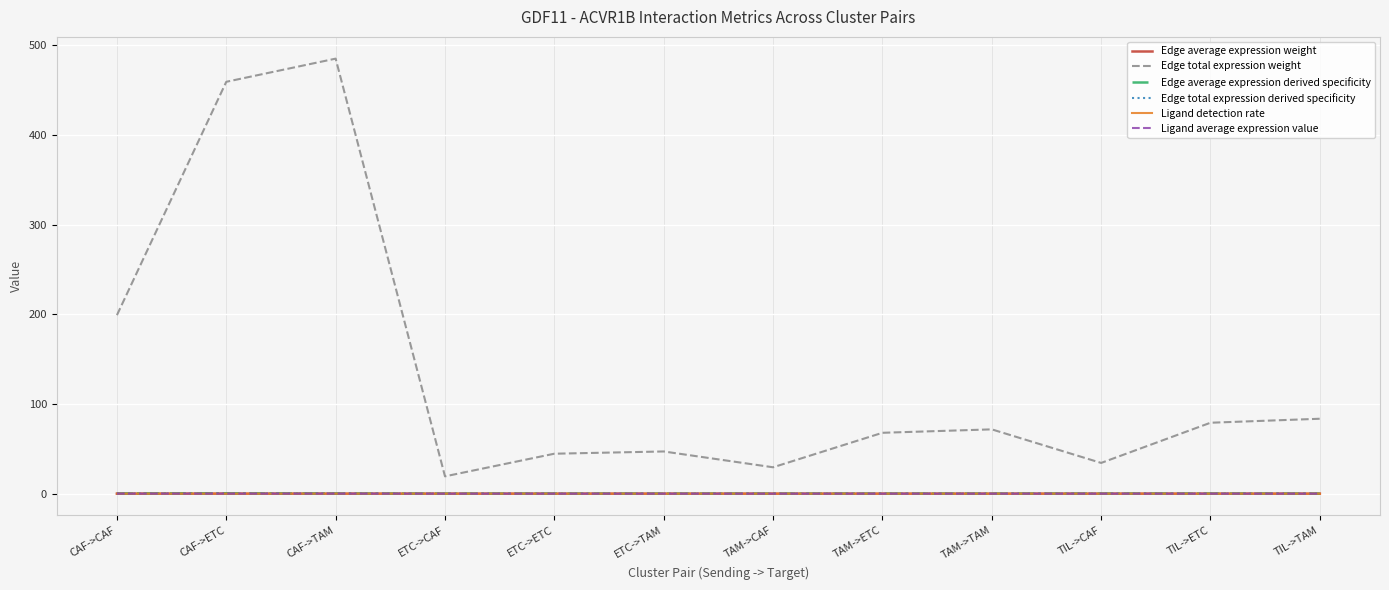

What is the maximum value shown in the chart?

484.9